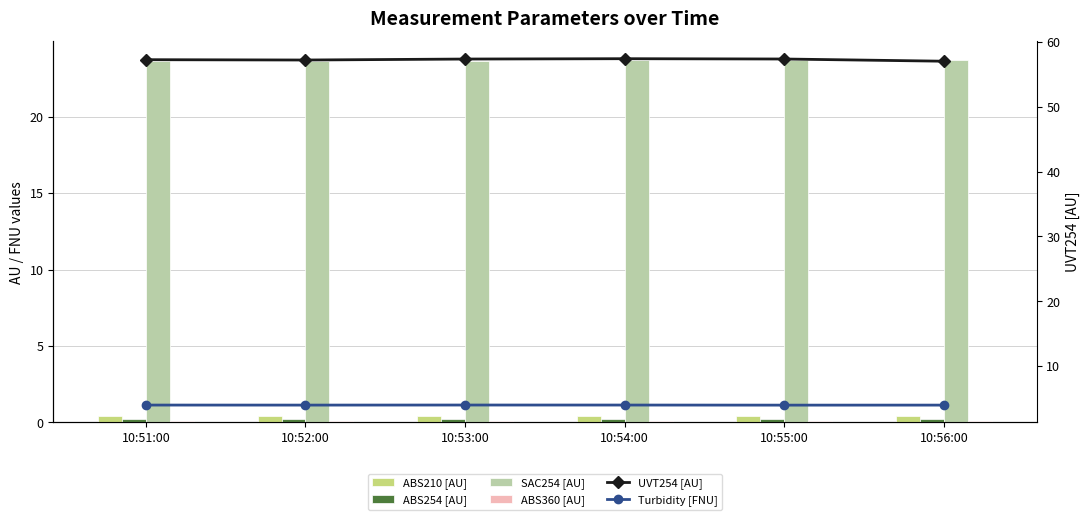

Between 10:55:00 and 10:56:00, which series saw the biggest shift?

UVT254 [AU]